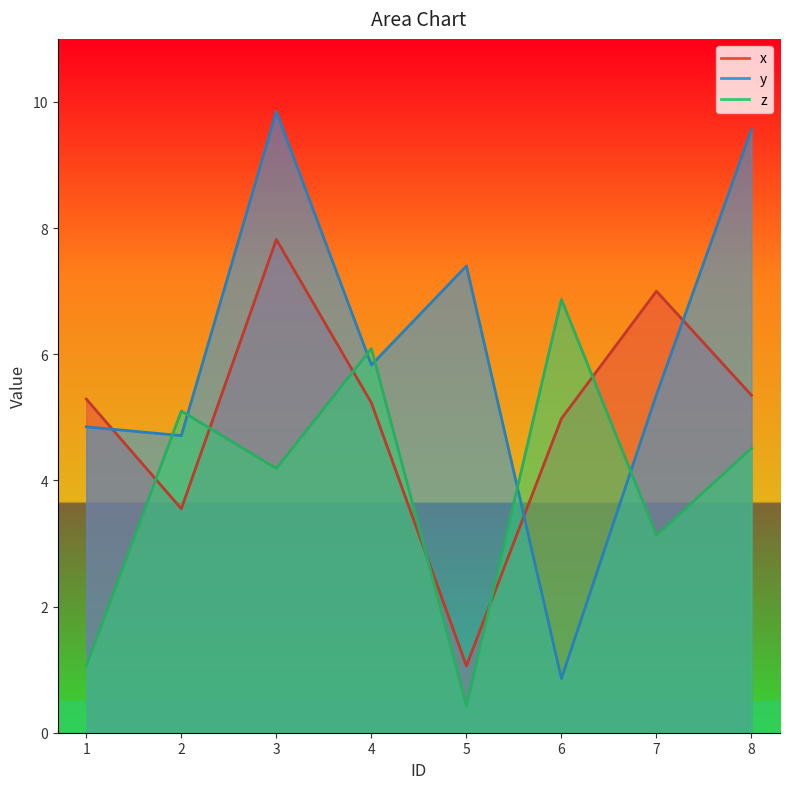

At which category does y reach its first local valley?

2